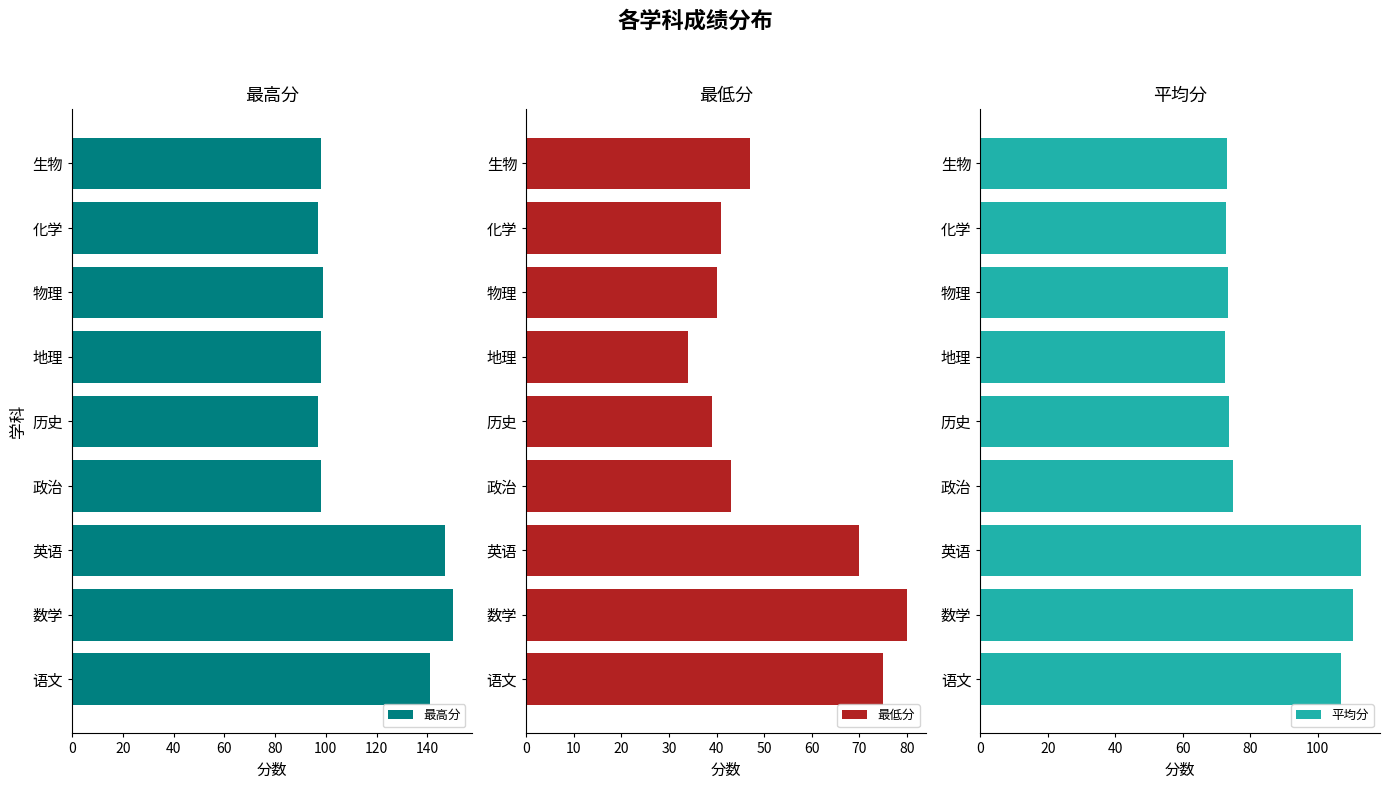

List the series in order of their peak value, highest first.

最高分, 平均分, 最低分